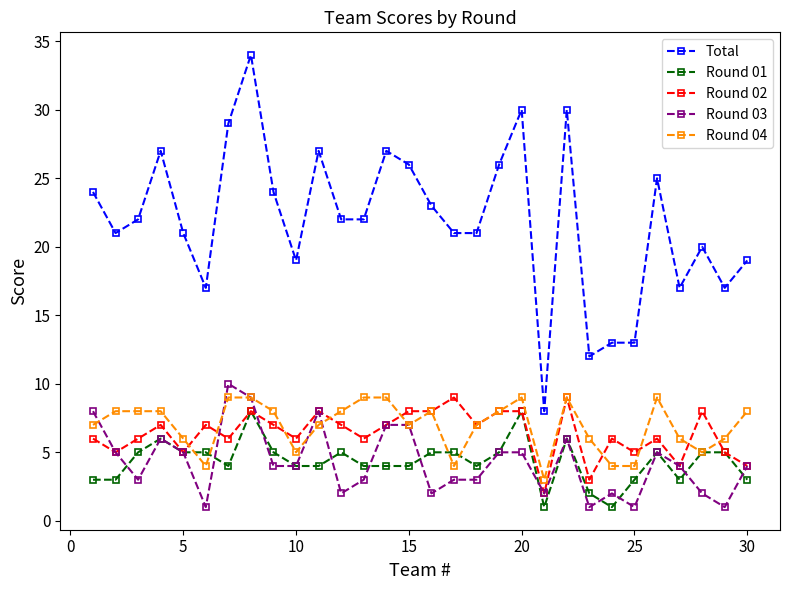

What is the greatest value displayed?

34